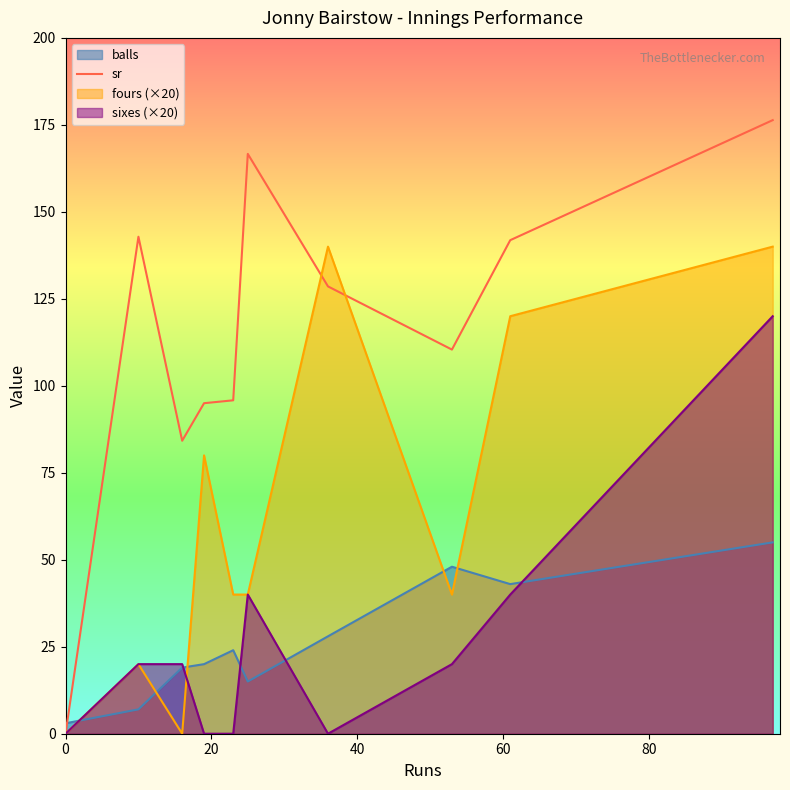

Which series ends up on top after the final intersection of fours (×20) and balls?

fours (×20)